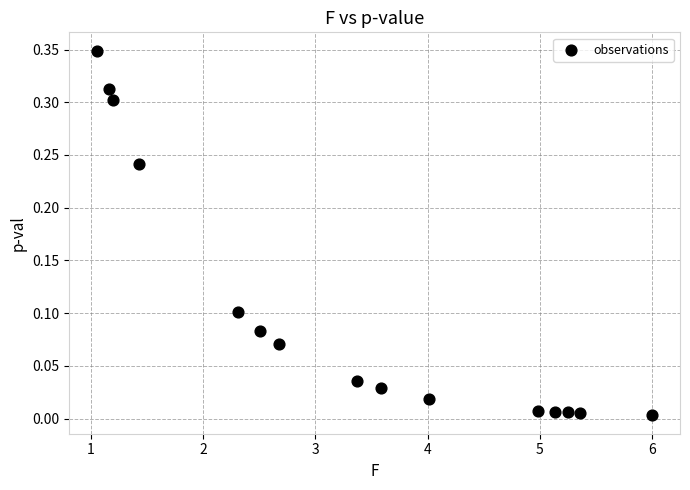

What is the range of X values (max minus min)?

4.9